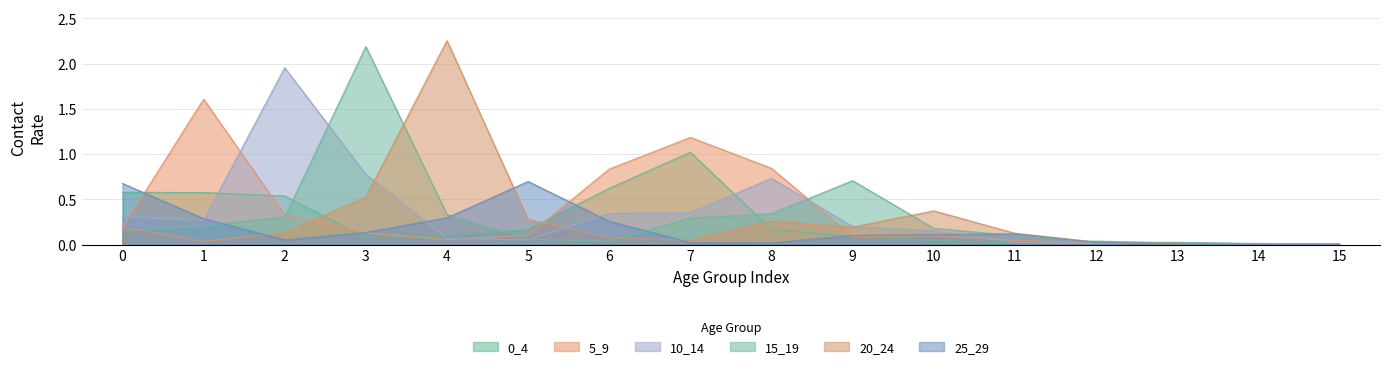

Reading left to right, extract all data points from this chart.

0_4: 0=0.6	1=0.6	2=0.5	3=0.1	4=0.1	5=0.2	6=0.6	7=1.0	8=0.2	9=0.1	10=0.0	11=0.0	12=0.0	13=0.0	14=0.0	15=0.0
5_9: 0=0.2	1=1.6	2=0.3	3=0.1	4=0.1	5=0.1	6=0.8	7=1.2	8=0.8	9=0.1	10=0.1	11=0.0	12=0.0	13=0.0	14=0.0	15=0.0
10_14: 0=0.3	1=0.3	2=2.0	3=0.8	4=0.1	5=0.1	6=0.3	7=0.4	8=0.7	9=0.2	10=0.2	11=0.0	12=0.0	13=0.0	14=0.0	15=0.0
15_19: 0=0.1	1=0.2	2=0.3	3=2.2	4=0.3	5=0.1	6=0.0	7=0.3	8=0.3	9=0.7	10=0.2	11=0.1	12=0.0	13=0.0	14=0.0	15=0.0
20_24: 0=0.2	1=0.0	2=0.1	3=0.5	4=2.3	5=0.3	6=0.1	7=0.0	8=0.3	9=0.2	10=0.4	11=0.1	12=0.0	13=0.0	14=0.0	15=0.0
25_29: 0=0.7	1=0.3	2=0.1	3=0.1	4=0.3	5=0.7	6=0.3	7=0.0	8=0.0	9=0.1	10=0.1	11=0.1	12=0.0	13=0.0	14=0.0	15=0.0